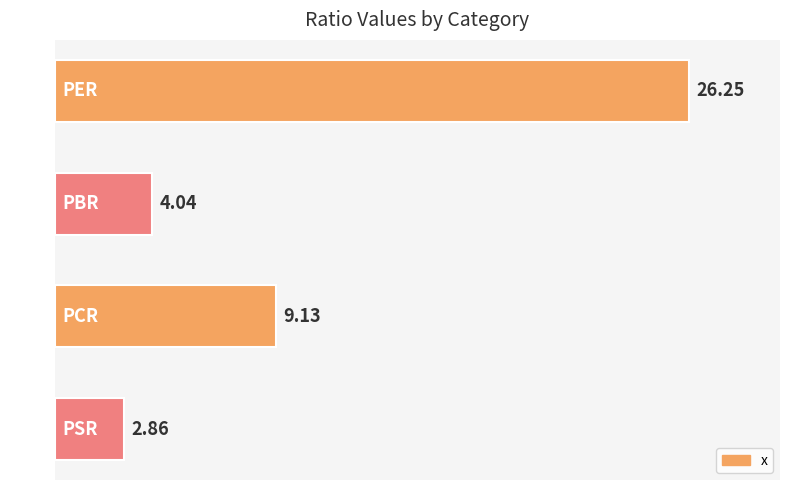

Which has a higher value, PSR or PER?

PER